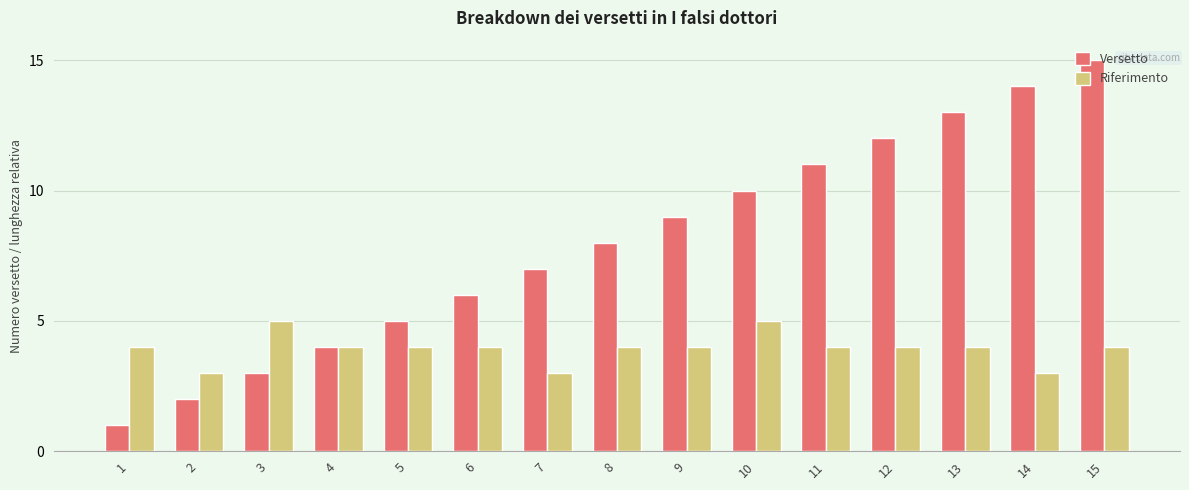

How many data points does each series have?

15